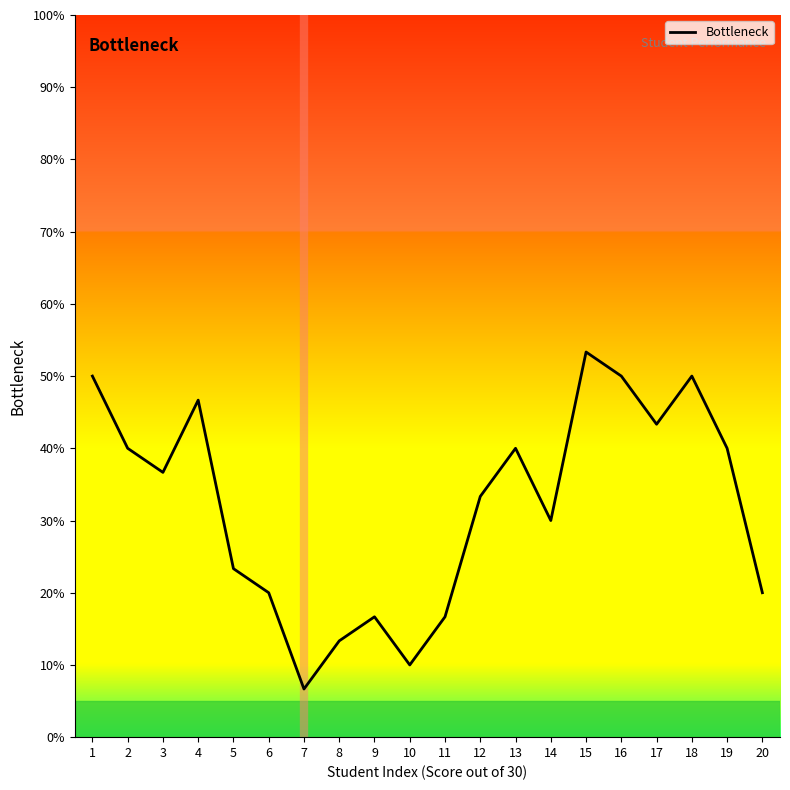

Reading left to right, what are all the values shown in this chart?

1=50.0	2=40.0	3=36.7	4=46.7	5=23.3	6=20.0	7=6.7	8=13.3	9=16.7	10=10.0	11=16.7	12=33.3	13=40.0	14=30.0	15=53.3	16=50.0	17=43.3	18=50.0	19=40.0	20=20.0